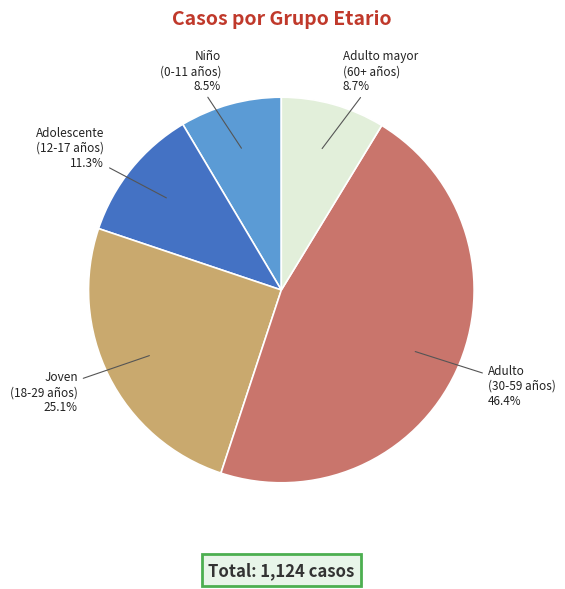

Does Joven (18-29 años) account for over 50% of the chart?

No